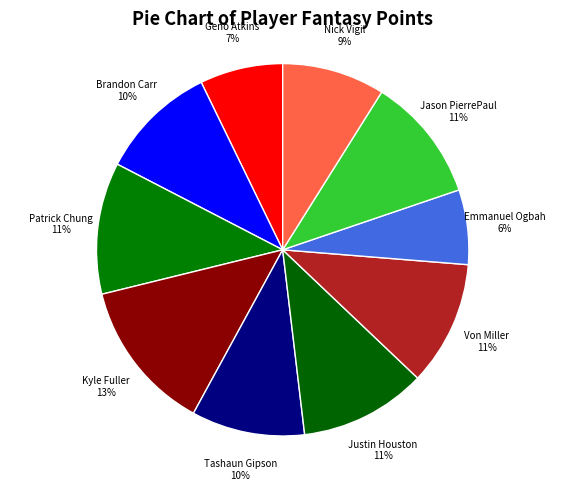

How many slices are in this pie chart?

10